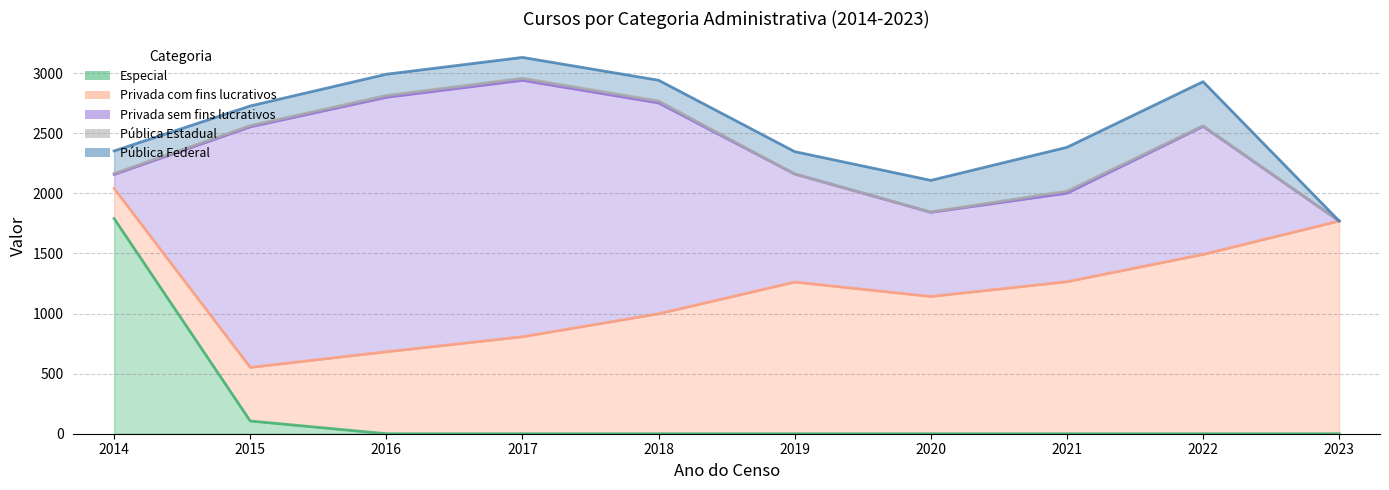

True or false: Especial has a value of 106 at 2015.

True